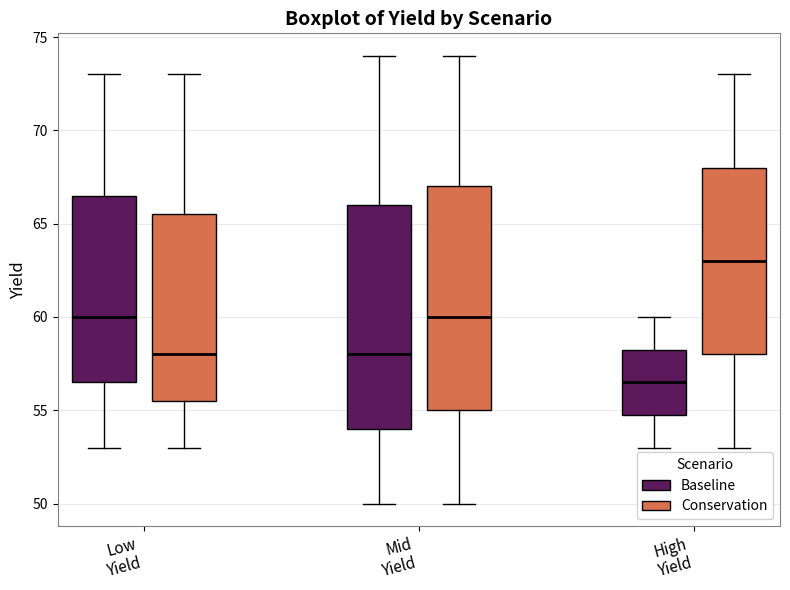

Reading left to right, read every box against the y-axis: the position of its median line, the range the box covers, and the ends of its whiskers. The values are not printed on the chart, so give them approximately, as read against the axis.

Low Yield (Baseline): median 60.0, box 56.5 to 66.5, whiskers 53.0 to 73.0
Low Yield (Conservation): median 58.0, box 55.5 to 65.5, whiskers 53.0 to 73.0
Mid Yield (Baseline): median 58.0, box 54.0 to 66.0, whiskers 50.0 to 74.0
Mid Yield (Conservation): median 60.0, box 55.0 to 67.0, whiskers 50.0 to 74.0
High Yield (Baseline): median 56.5, box 55.0 to 58.5, whiskers 53.0 to 60.0
High Yield (Conservation): median 63.0, box 58.0 to 68.0, whiskers 53.0 to 73.0